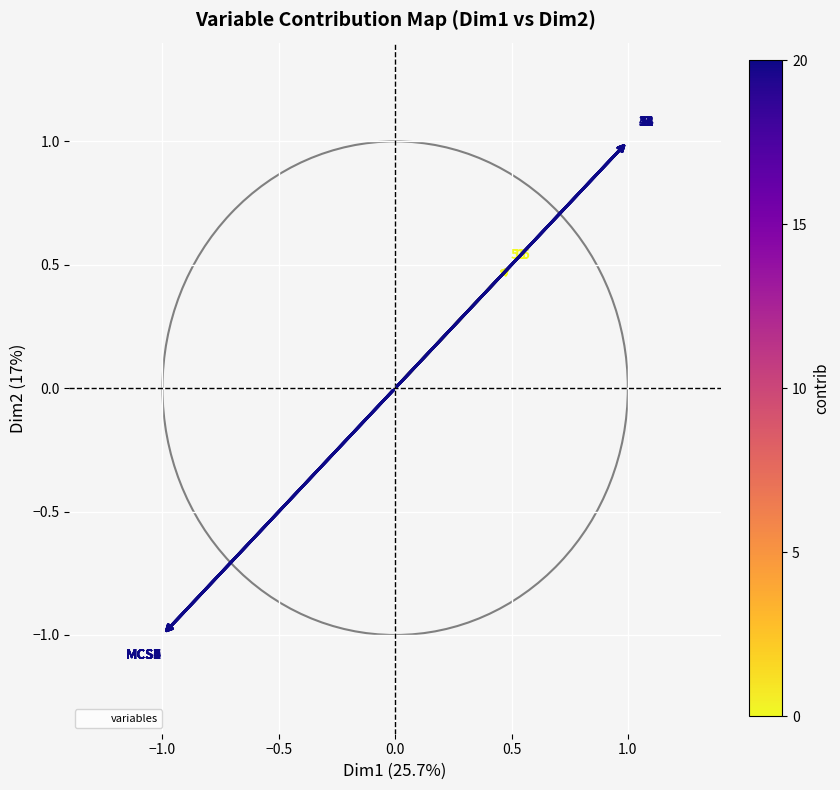

What Y value in the scatter plot is closest to 0?

0.5